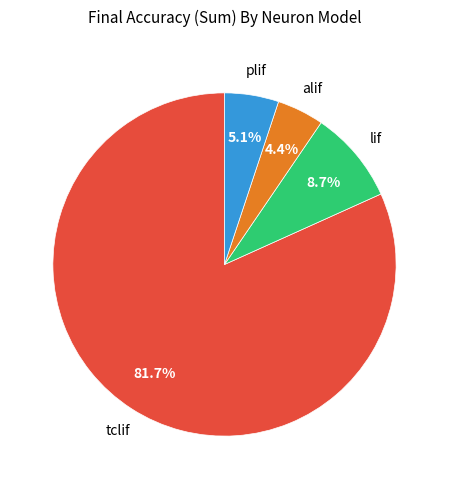

Is there any slice that represents more than half of the pie?

Yes